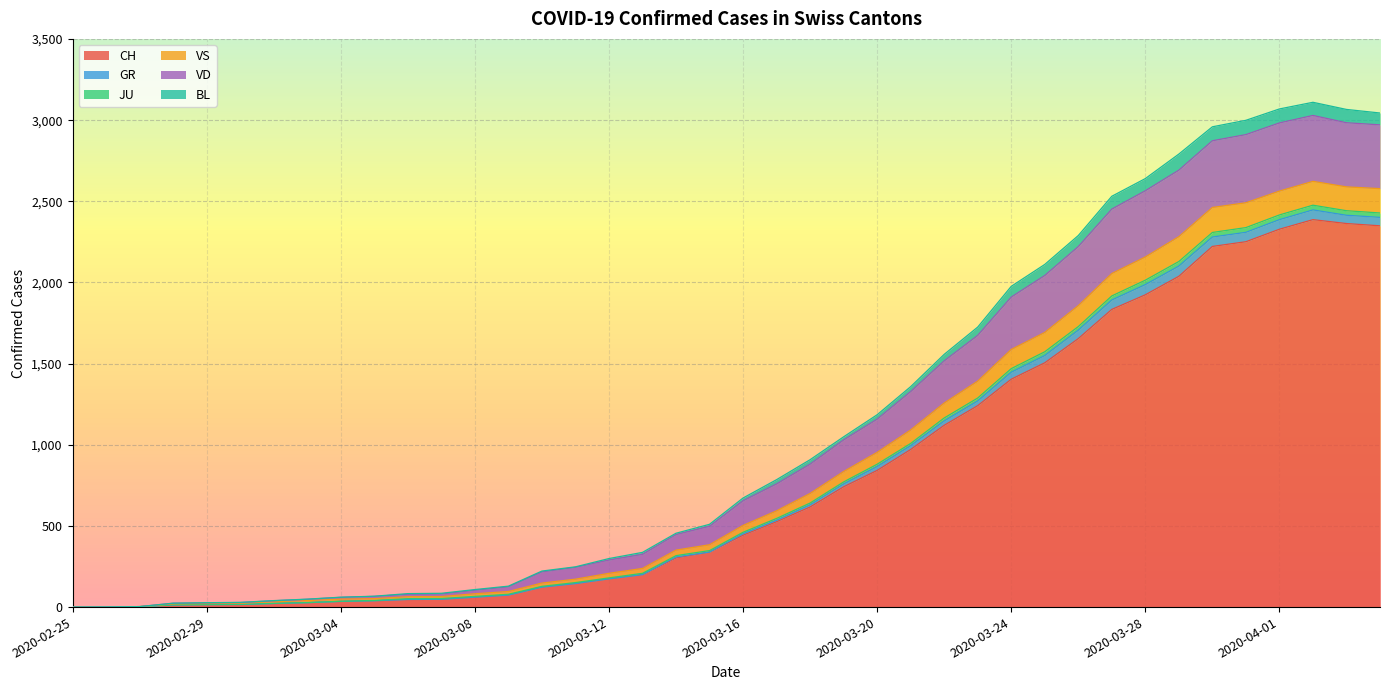

What position from the left is 2020-02-26?

2